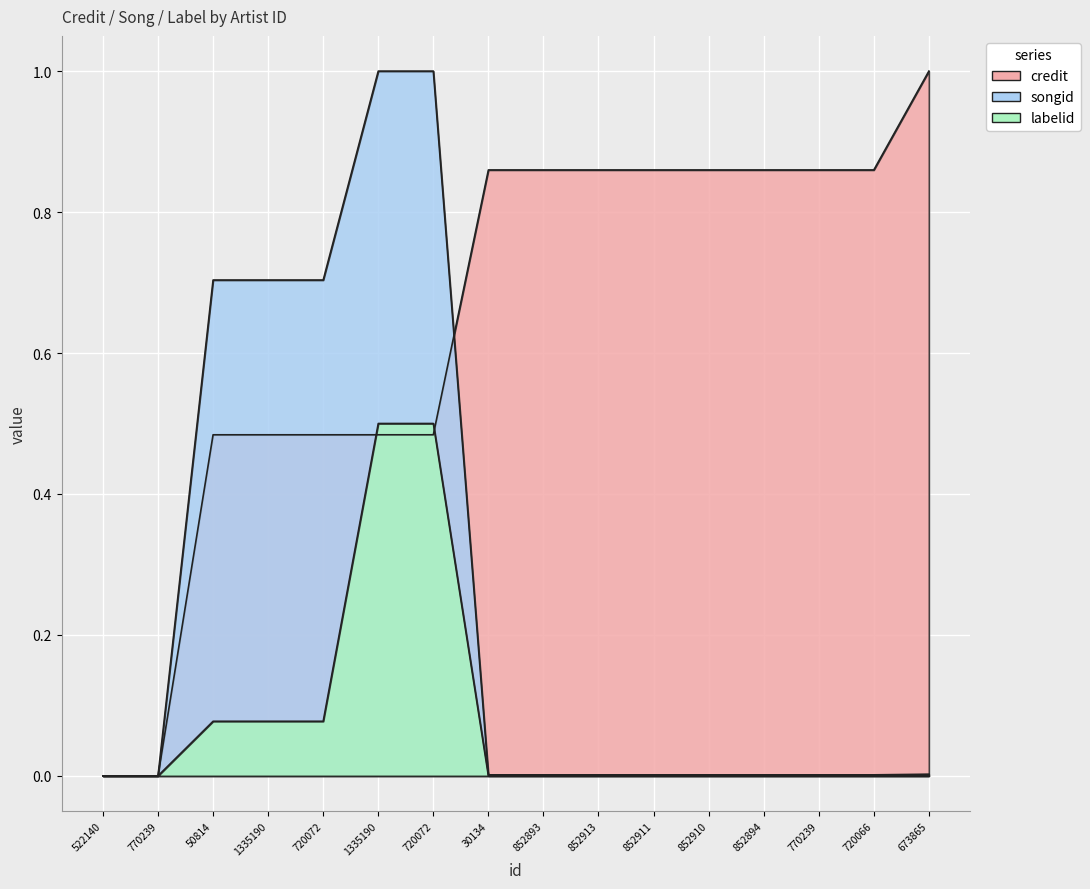

At how many categories does at least one series exceed 0?

14